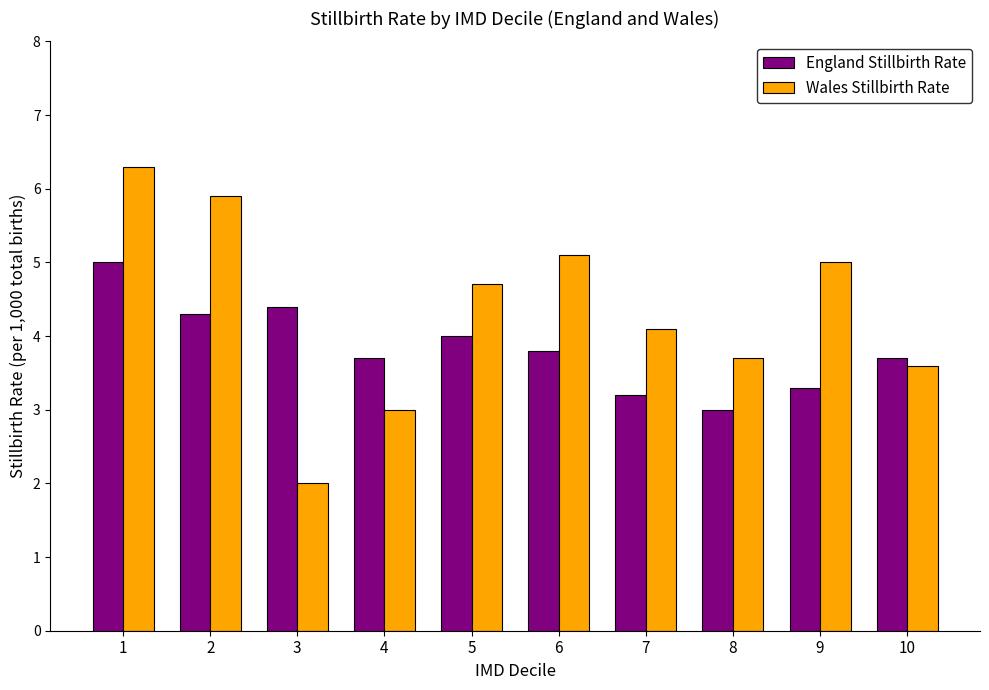

Reading right to left, transcribe all the data shown in this chart.

England Stillbirth Rate: 3.7	3.3	3.0	3.2	3.8	4.0	3.7	4.4	4.3	5.0
Wales Stillbirth Rate: 3.6	5.0	3.7	4.1	5.1	4.7	3.0	2.0	5.9	6.3